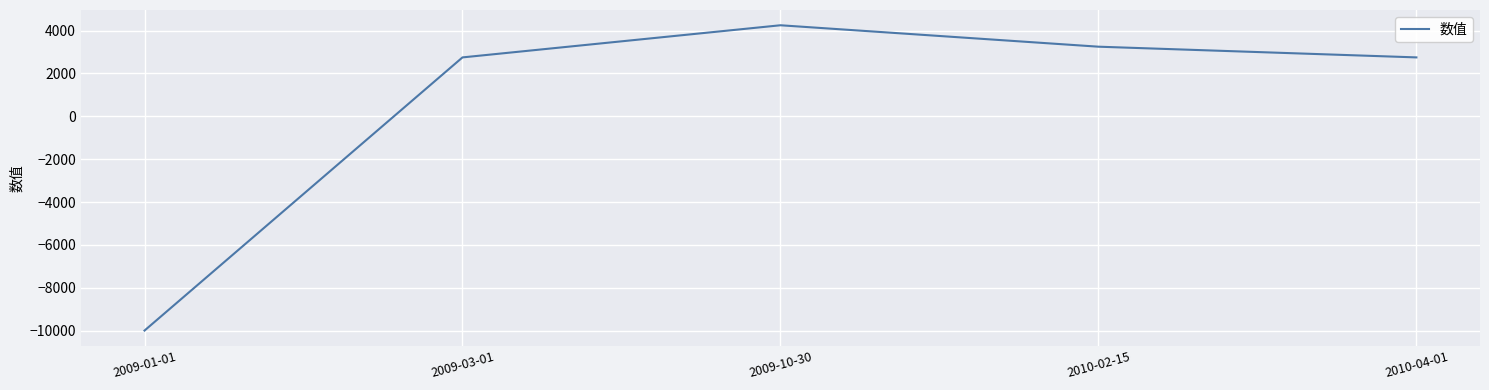

Is this an area chart (filled region under the line)?

No